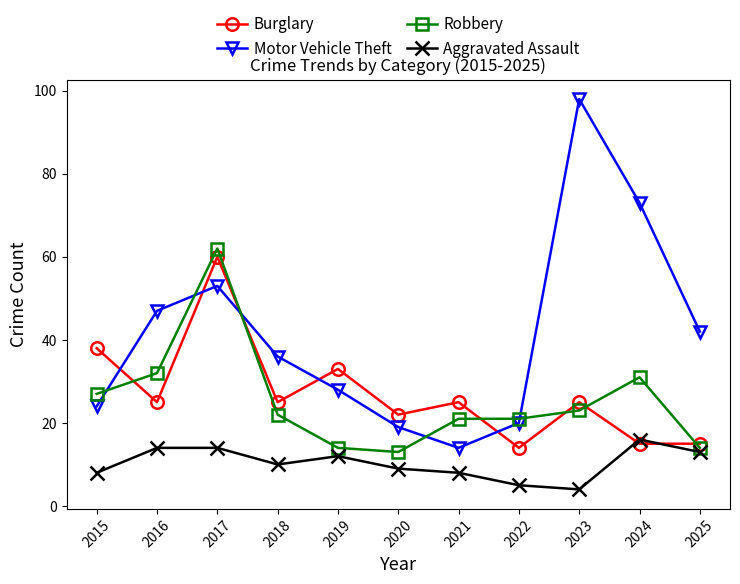

What is the sum of all Motor Vehicle Theft values?

454